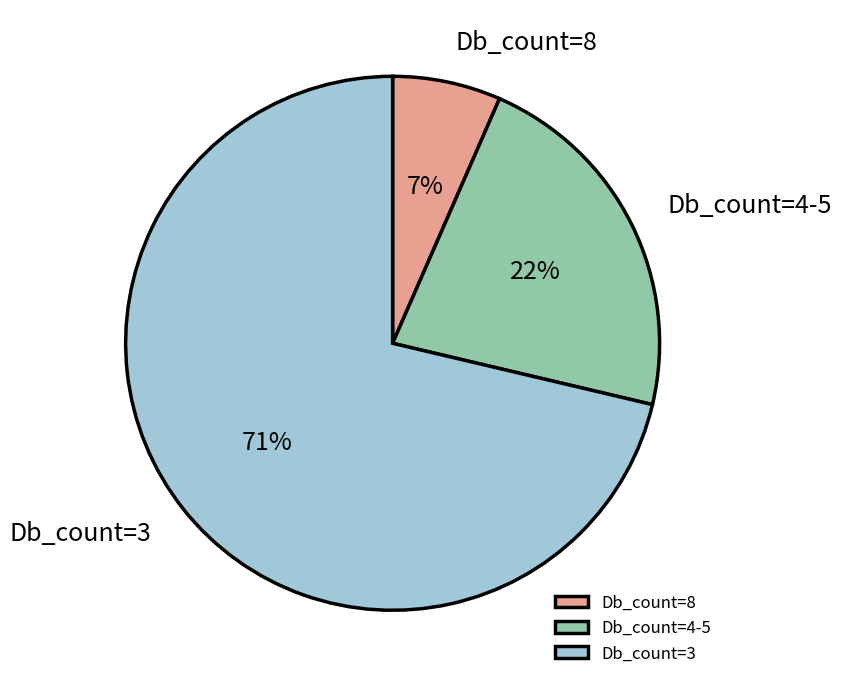

To the nearest percent, what is the combined percentage of Db_count=4-5 and Db_count=3?

93%